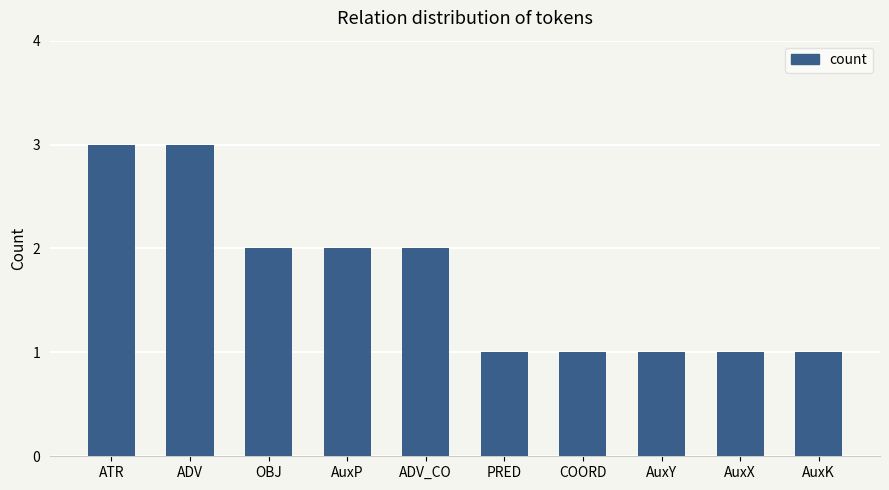

What is the sum of the values at ATR and AuxP?

5